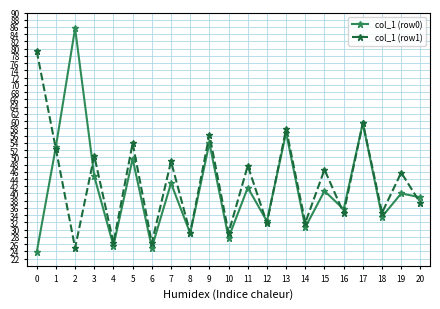

Which series has the largest range (max minus min)?

col_1 (row0)